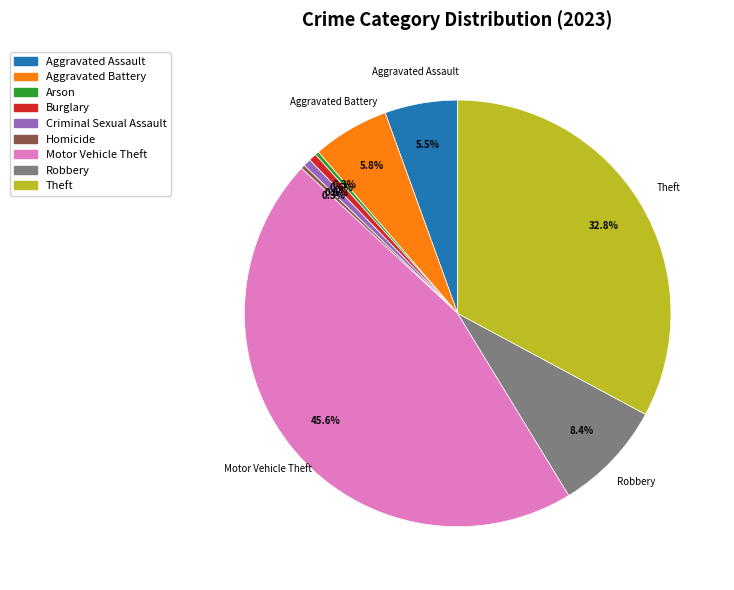

To the nearest percent, what is the difference between the Burglary and Aggravated Battery slice percentages?

5%